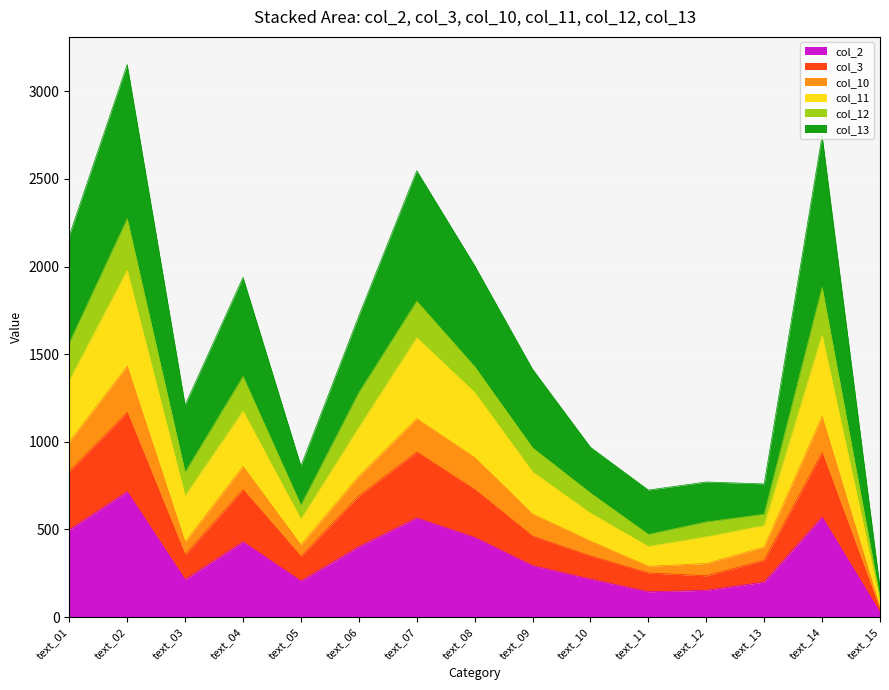

At which category is the sum across all series the highest?

text_02